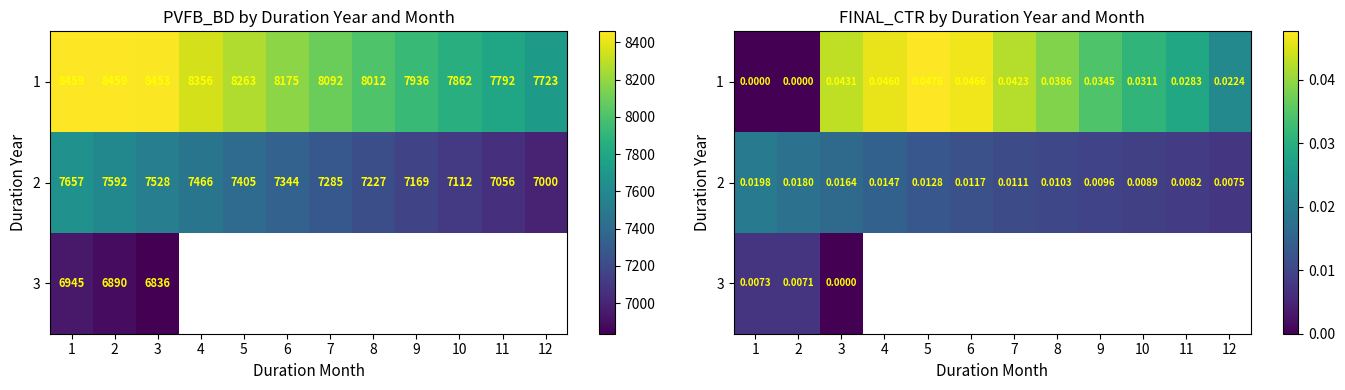

What is the sum of all 1 values?

0.4